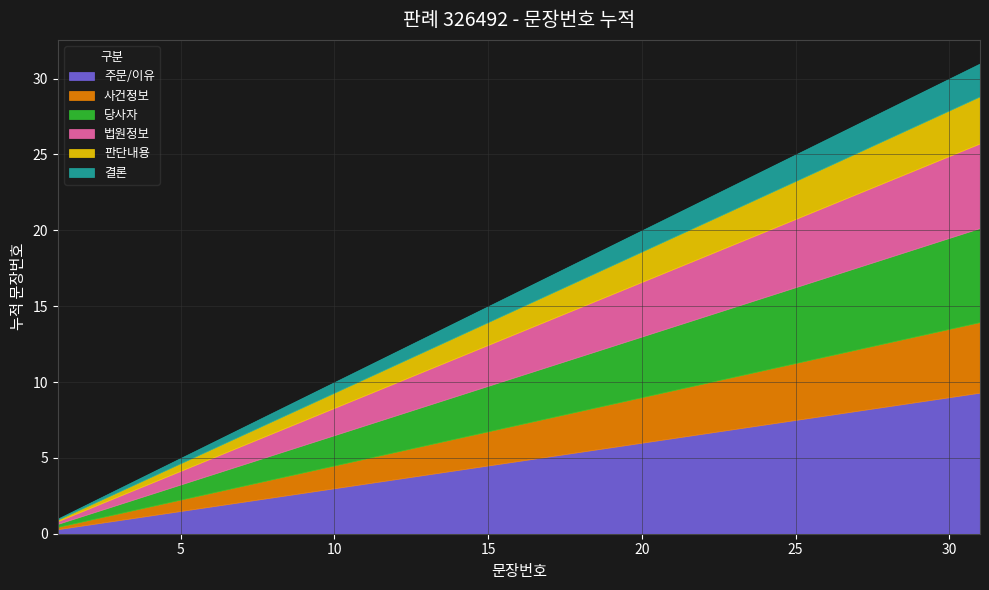

What is the change in value from 3 to 27?

+24